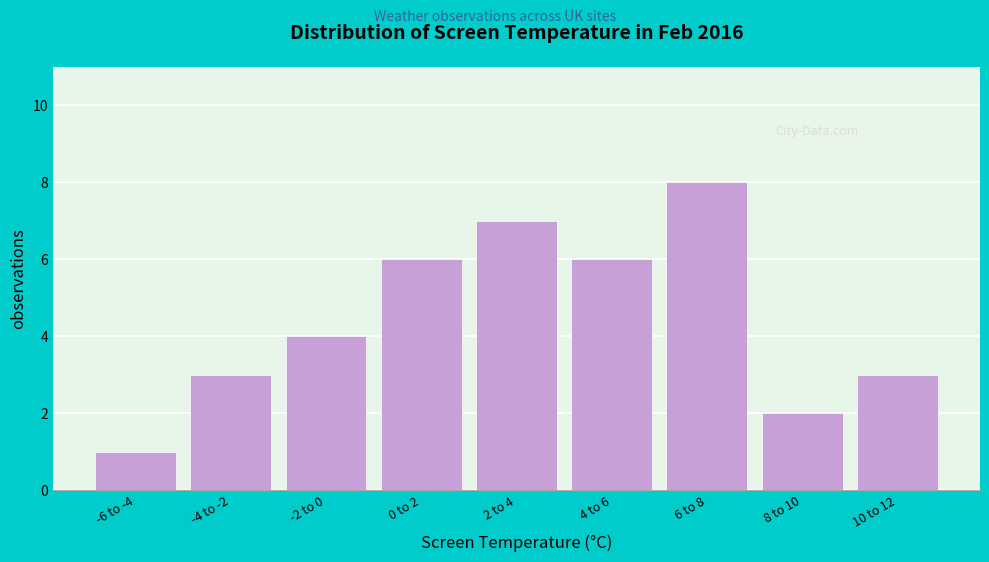

Reading left to right, transcribe all the data shown in this chart.

1	3	4	6	7	6	8	2	3